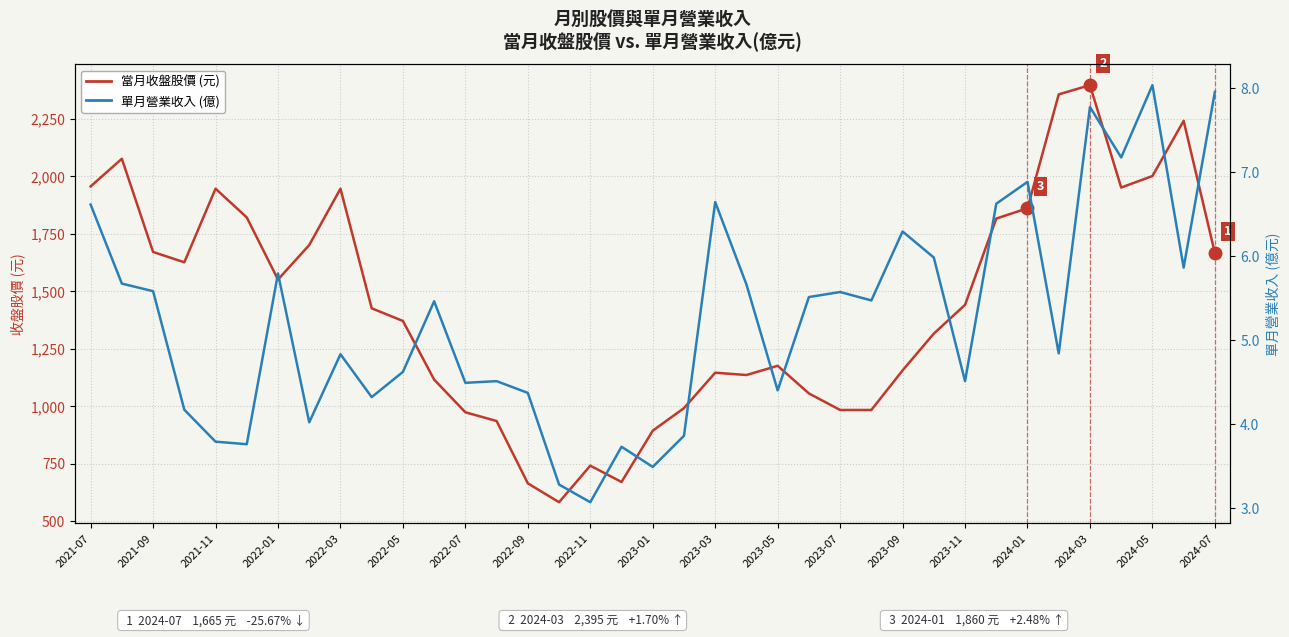

What is the sum of the 單月營業收入 (億) values at 2023-03 and 29?

11.2